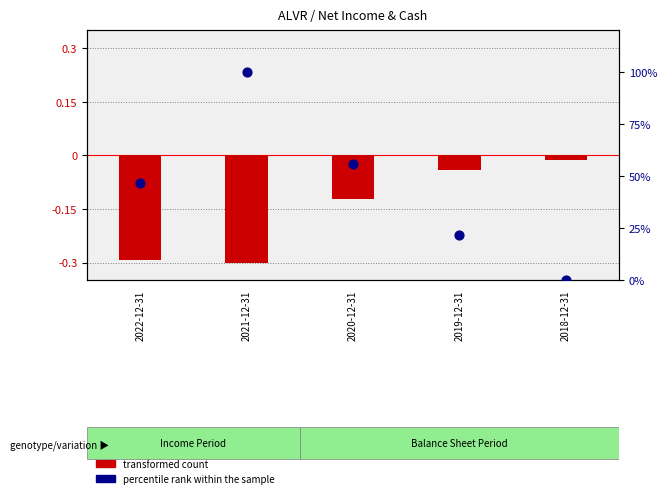

Which series reaches the minimum Y coordinate?

transformed count